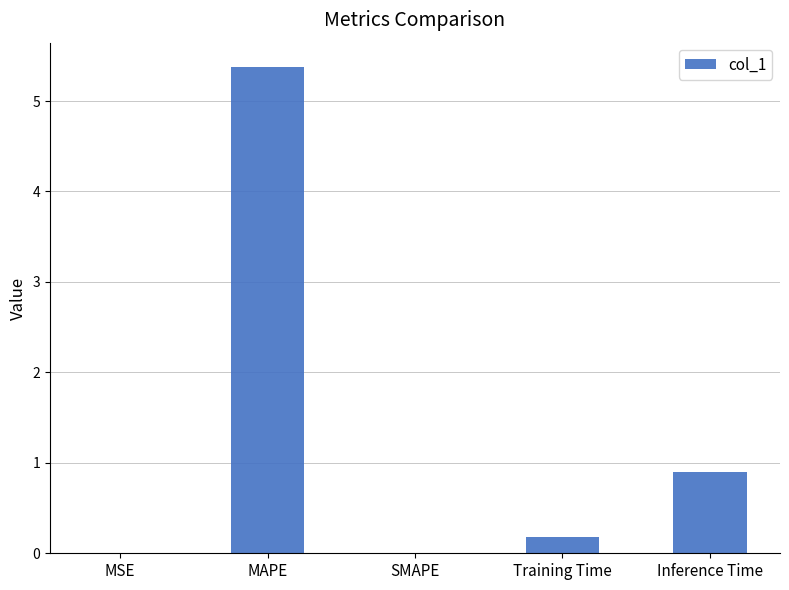

Is it true that the value at Inference Time is 0.9?

True